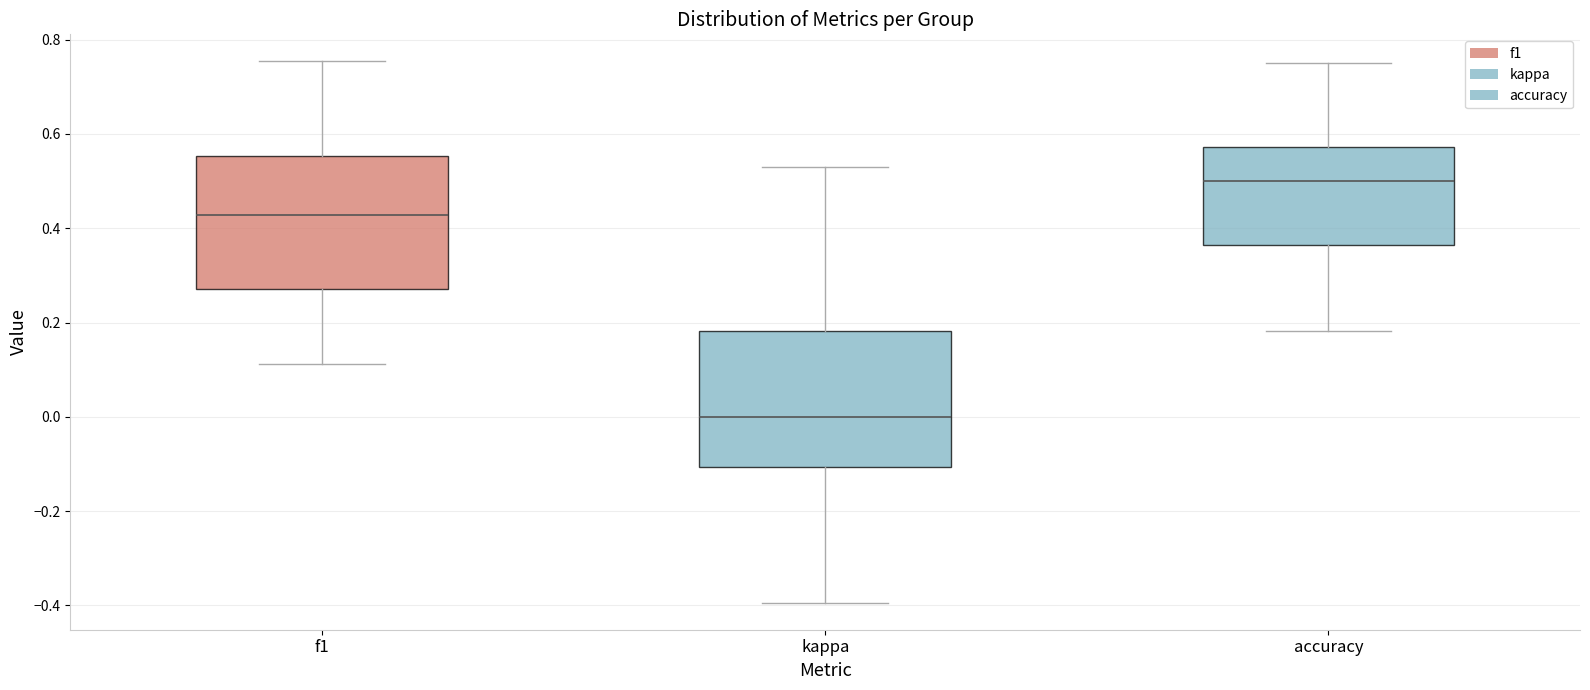

Reading left to right, read every box against the y-axis: the position of its median line, the range the box covers, and the ends of its whiskers. The values are not printed on the chart, so give them approximately, as read against the axis.

f1: median 0.42, box 0.28 to 0.56, whiskers 0.12 to 0.76
kappa: median 0.00, box -0.10 to 0.18, whiskers -0.40 to 0.52
accuracy: median 0.50, box 0.36 to 0.58, whiskers 0.18 to 0.76